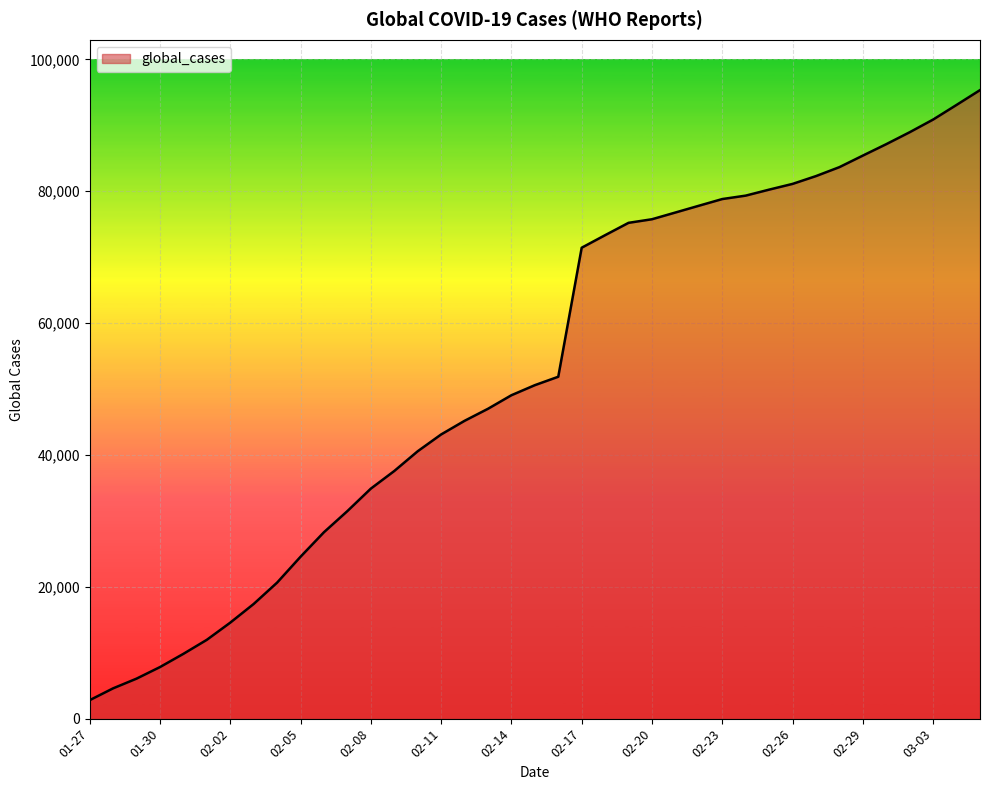

What is the smallest value displayed?

2798